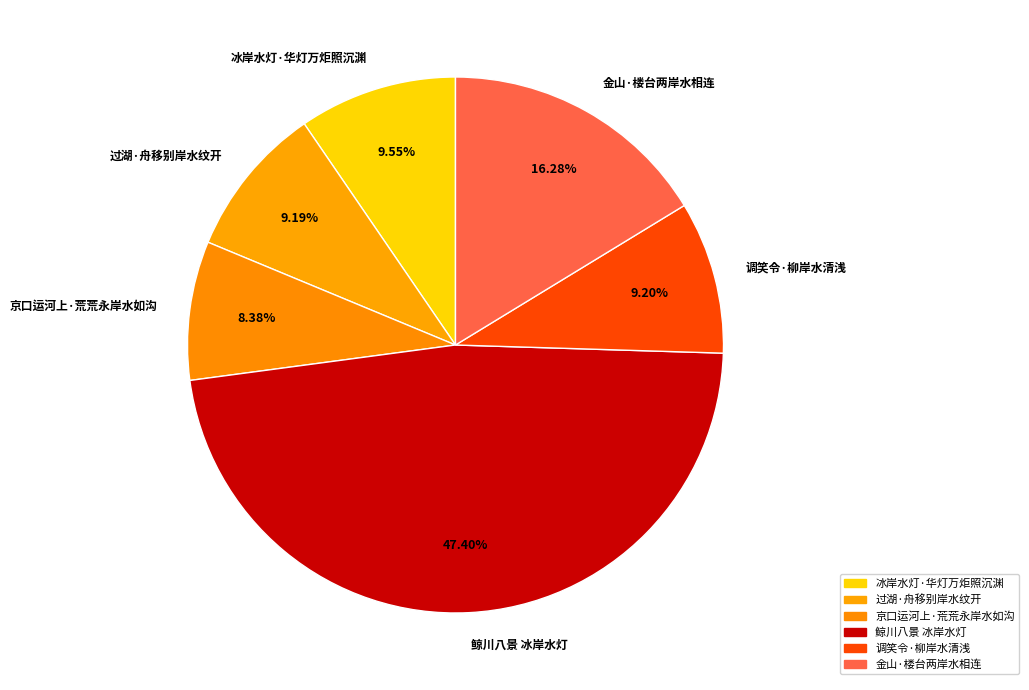

Count the number of slices in the pie.

6